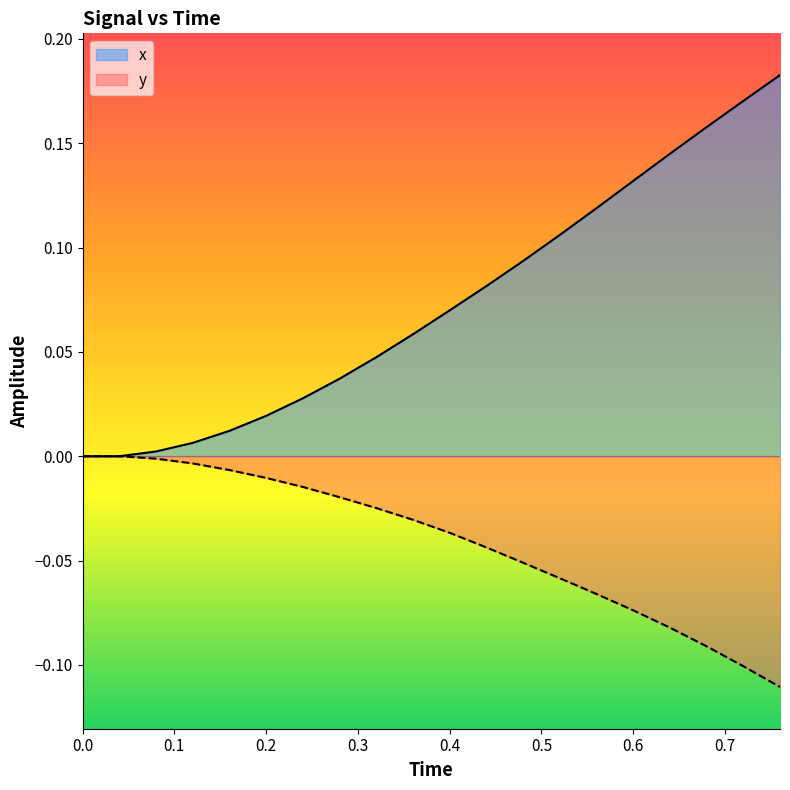

True or false: x and y cross at least once.

False